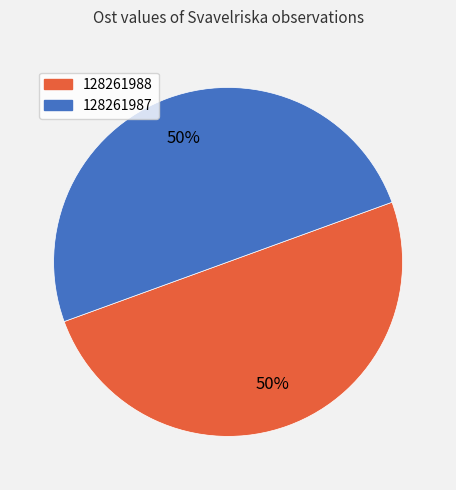

To the nearest percent, what portion does 128261987 represent?

50%